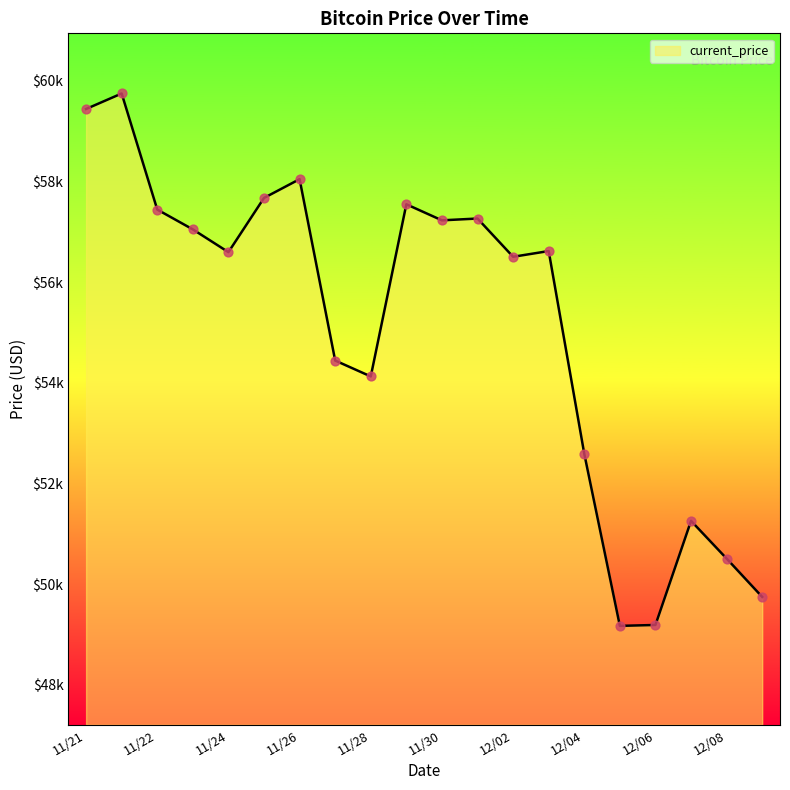

Does the chart have visible grid lines?

No